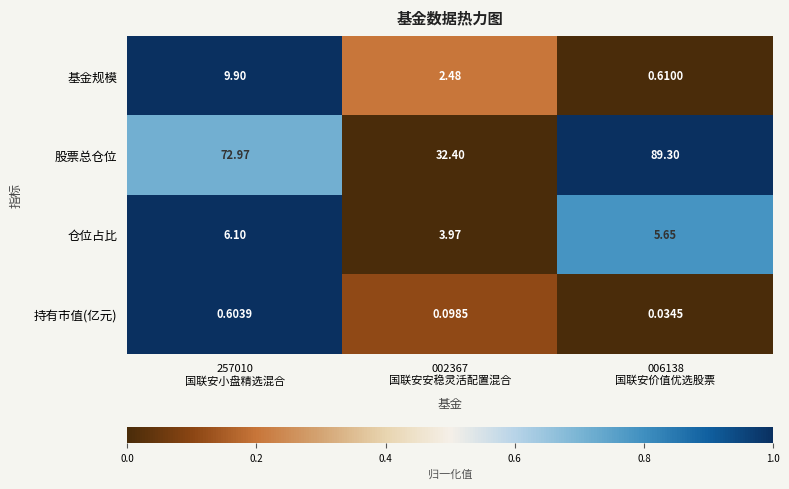

What is the difference between the highest and lowest values at 002367
国联安安稳灵活配置混合?

32.3